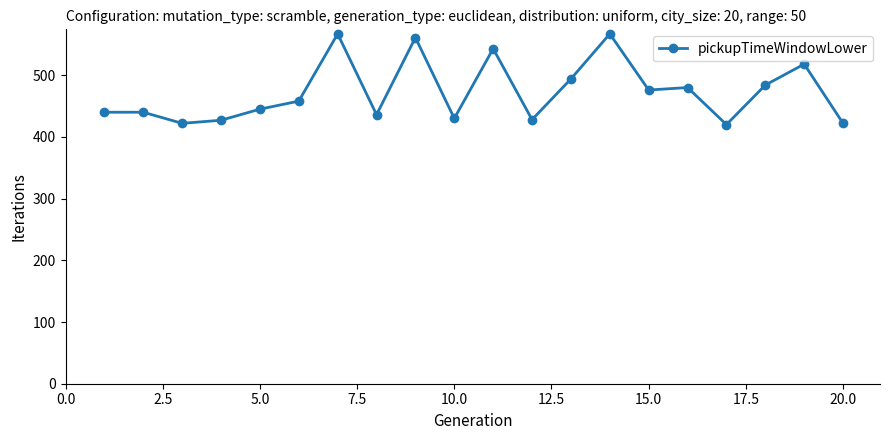

What is the maximum value shown in the chart?

567